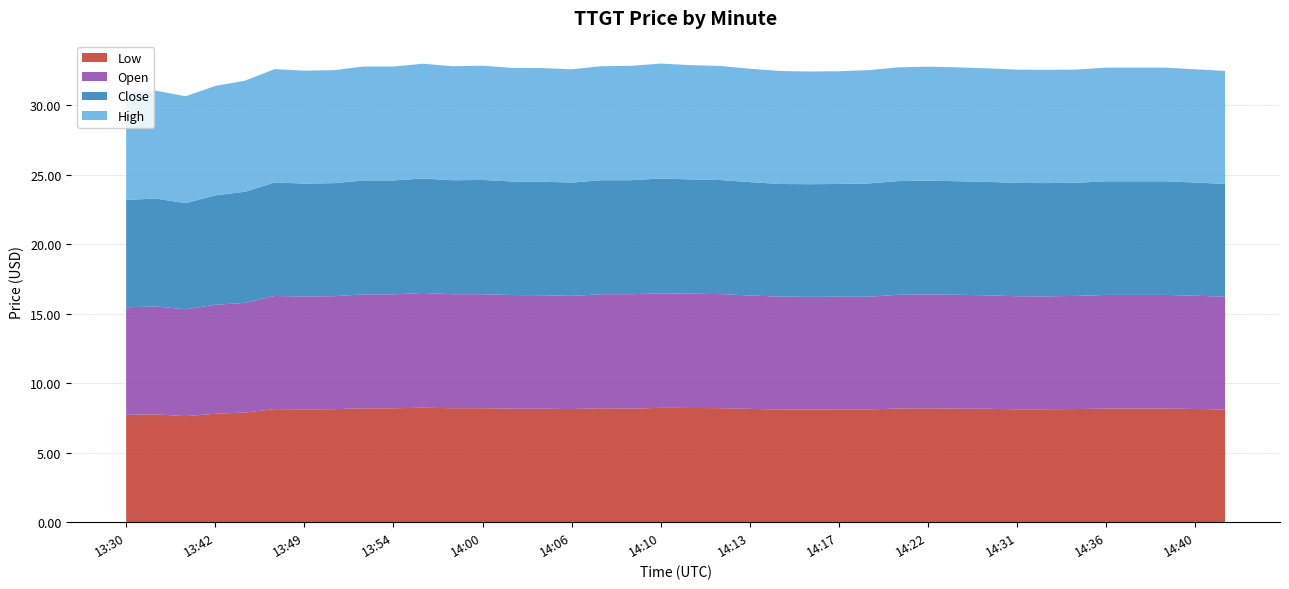

Reading left to right, extract all data points from this chart.

Low: 13:30=7.7	13:31=7.8	13:41=7.6	13:42=7.8	13:45=7.9	13:46=8.1	13:49=8.1	13:50=8.1	13:53=8.2	13:54=8.2	13:55=8.2	13:59=8.2	14:00=8.2	14:02=8.2	14:05=8.2	14:06=8.1	14:07=8.2	14:09=8.2	14:10=8.2	14:11=8.2	14:12=8.2	14:13=8.2	14:14=8.1	14:15=8.1	14:17=8.1	14:19=8.1	14:21=8.2	14:22=8.2	14:23=8.2	14:24=8.2	14:31=8.1	14:34=8.1	14:35=8.1	14:36=8.2	14:37=8.2	14:38=8.2	14:40=8.1	14:41=8.1
High: 13:30=7.7	13:31=7.8	13:41=7.7	13:42=7.9	13:45=8.0	13:46=8.2	13:49=8.1	13:50=8.1	13:53=8.2	13:54=8.2	13:55=8.3	13:59=8.2	14:00=8.2	14:02=8.2	14:05=8.2	14:06=8.1	14:07=8.2	14:09=8.2	14:10=8.3	14:11=8.2	14:12=8.2	14:13=8.2	14:14=8.1	14:15=8.1	14:17=8.1	14:19=8.1	14:21=8.2	14:22=8.2	14:23=8.2	14:24=8.2	14:31=8.1	14:34=8.1	14:35=8.1	14:36=8.2	14:37=8.2	14:38=8.2	14:40=8.1	14:41=8.1
Open: 13:30=7.7	13:31=7.8	13:41=7.7	13:42=7.8	13:45=7.9	13:46=8.1	13:49=8.1	13:50=8.1	13:53=8.2	13:54=8.2	13:55=8.3	13:59=8.2	14:00=8.2	14:02=8.2	14:05=8.2	14:06=8.1	14:07=8.2	14:09=8.2	14:10=8.2	14:11=8.2	14:12=8.2	14:13=8.2	14:14=8.1	14:15=8.1	14:17=8.1	14:19=8.1	14:21=8.2	14:22=8.2	14:23=8.2	14:24=8.2	14:31=8.1	14:34=8.1	14:35=8.1	14:36=8.2	14:37=8.2	14:38=8.2	14:40=8.1	14:41=8.1
Close: 13:30=7.7	13:31=7.8	13:41=7.6	13:42=7.9	13:45=8.0	13:46=8.2	13:49=8.1	13:50=8.1	13:53=8.2	13:54=8.2	13:55=8.2	13:59=8.2	14:00=8.2	14:02=8.2	14:05=8.2	14:06=8.1	14:07=8.2	14:09=8.2	14:10=8.3	14:11=8.2	14:12=8.2	14:13=8.2	14:14=8.1	14:15=8.1	14:17=8.1	14:19=8.1	14:21=8.2	14:22=8.2	14:23=8.2	14:24=8.2	14:31=8.1	14:34=8.1	14:35=8.1	14:36=8.2	14:37=8.2	14:38=8.2	14:40=8.1	14:41=8.1